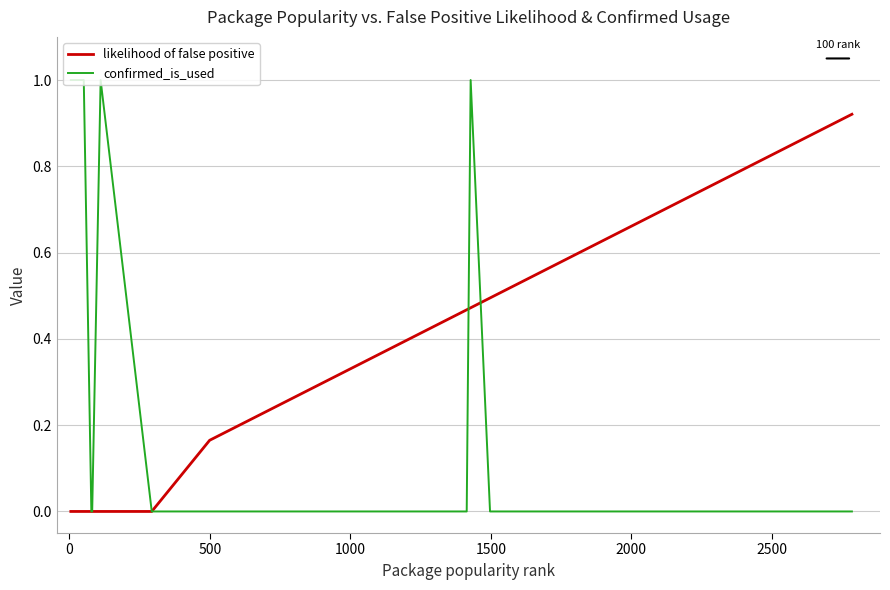

List the series in order of their peak value, highest first.

confirmed_is_used, likelihood of false positive